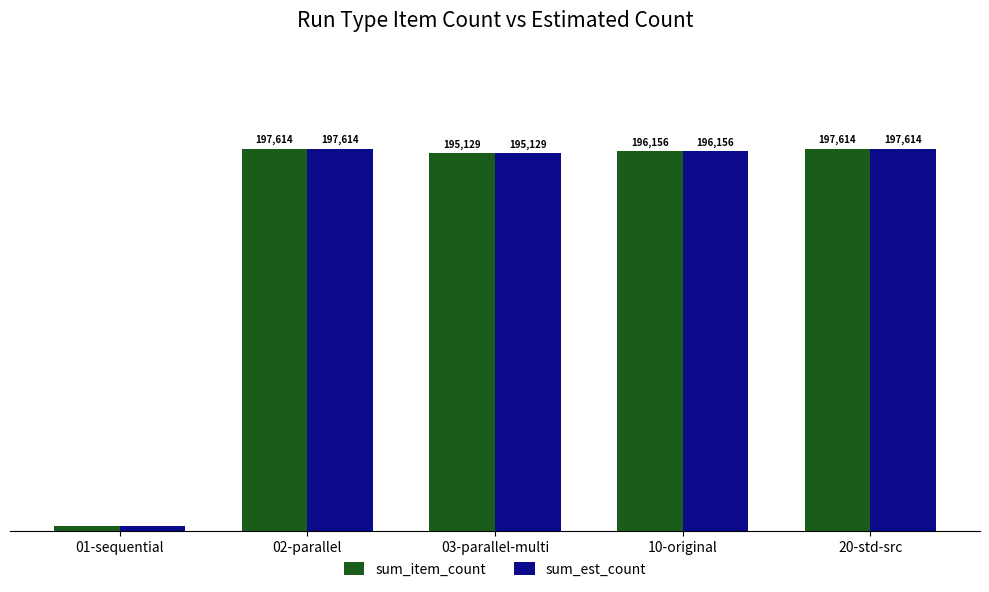

How many data points does each series have?

5